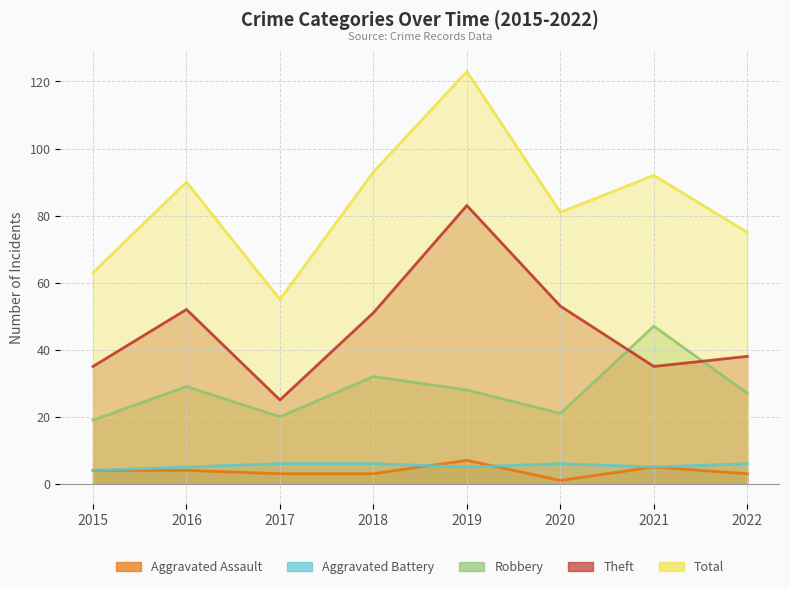

True or false: Robbery and Aggravated Battery cross at least once.

False